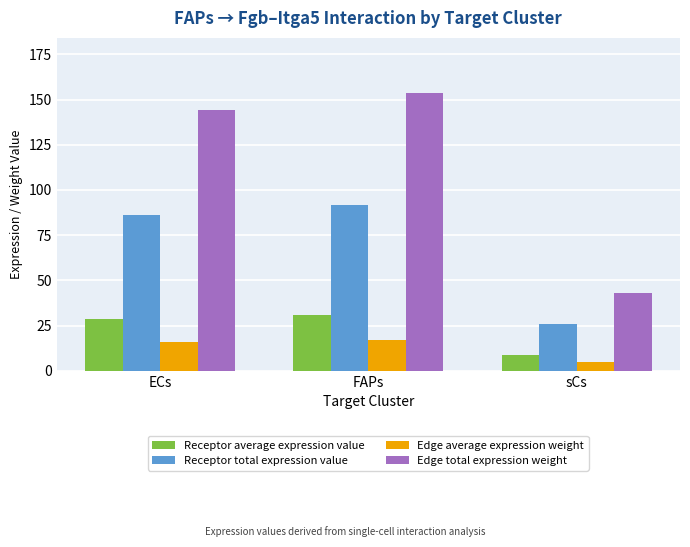

How many values in the Edge average expression weight series are below 16?

1